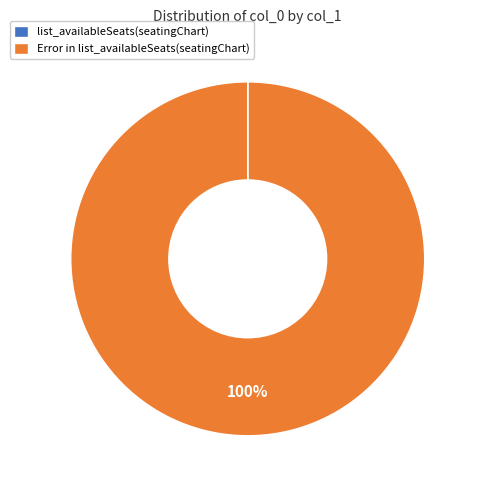

Is there a majority slice in this chart?

Yes